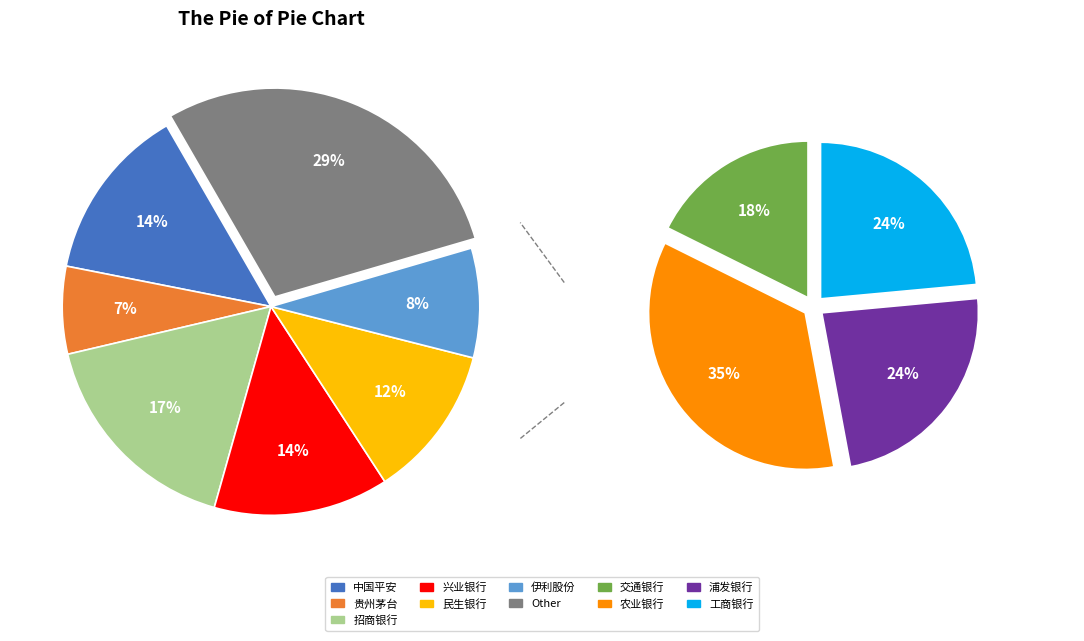

To the nearest percent, what is the average slice percentage?

10%